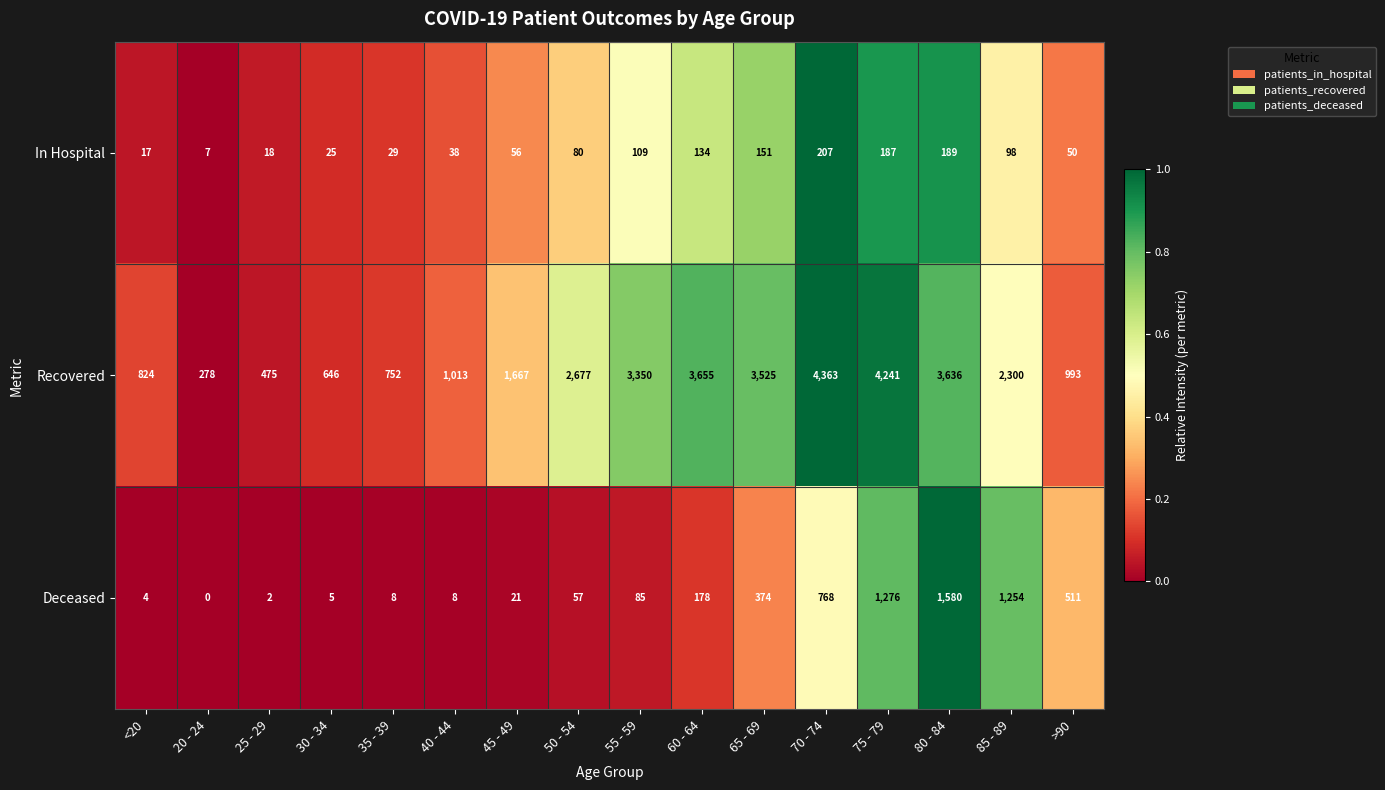

Rank the series by their maximum value, from highest to lowest.

Recovered, Deceased, In Hospital